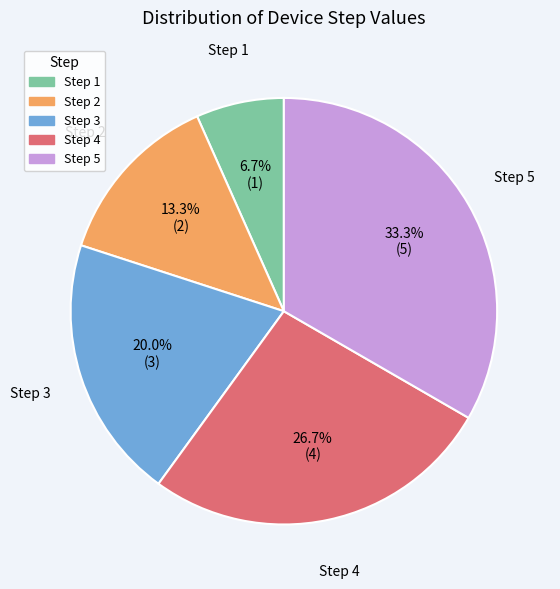

Does any single category account for the majority?

No